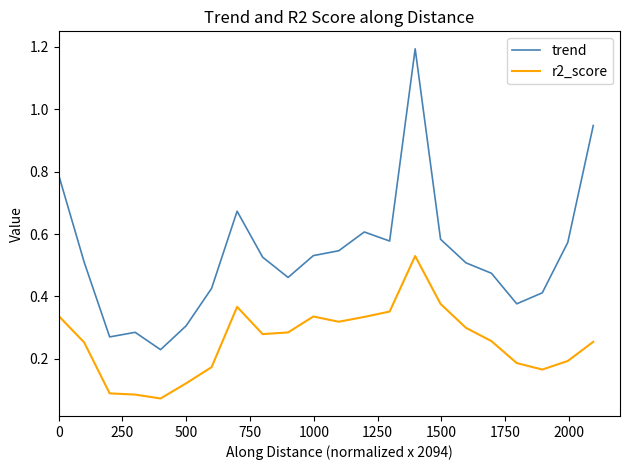

List the series in order of their peak value, lowest first.

r2_score, trend